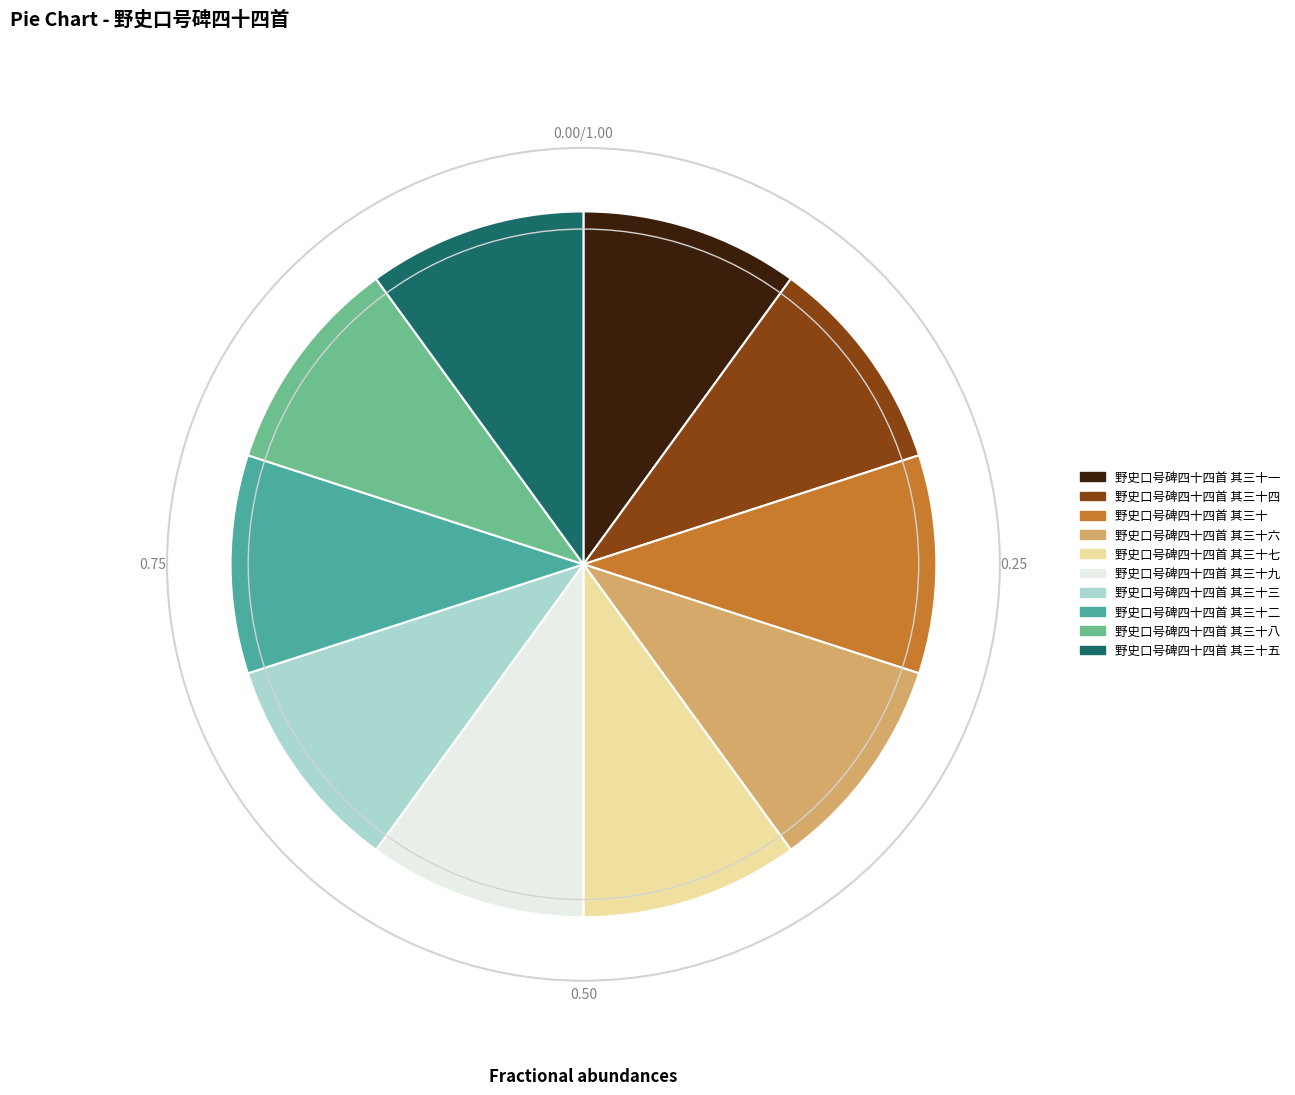

Approximately how many times larger is the value at 野史口号碑四十四首 其三十二 compared to 野史口号碑四十四首 其三十五?

1.0